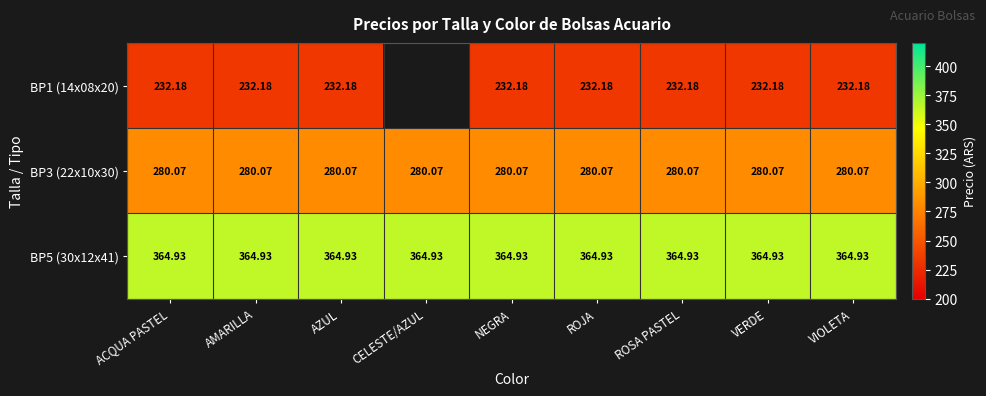

What is the total value across all series at AMARILLA?

877.2